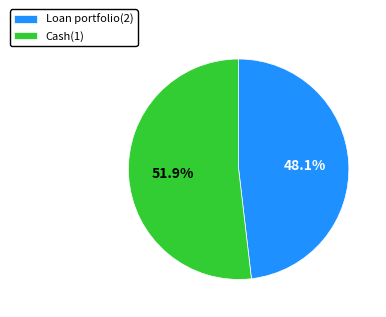

The Loan portfolio(2) slice represents 35% of the pie. True or false?

False